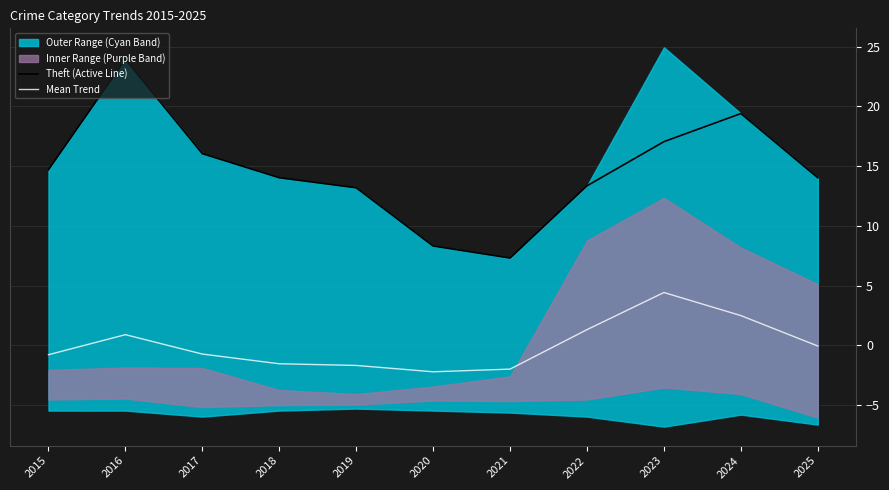

How many lines are shown in the chart?

2